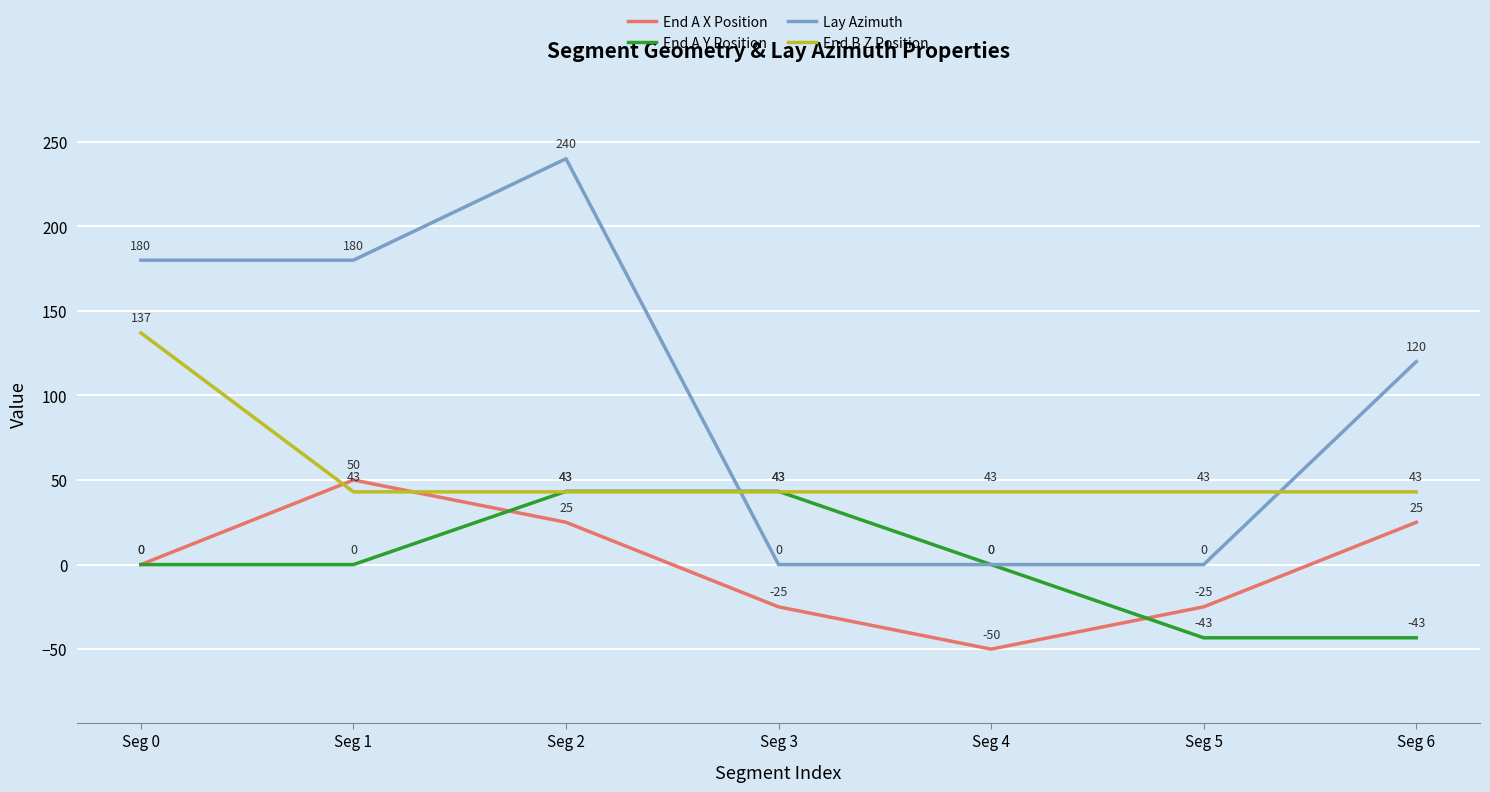

How many lines are shown in the chart?

4